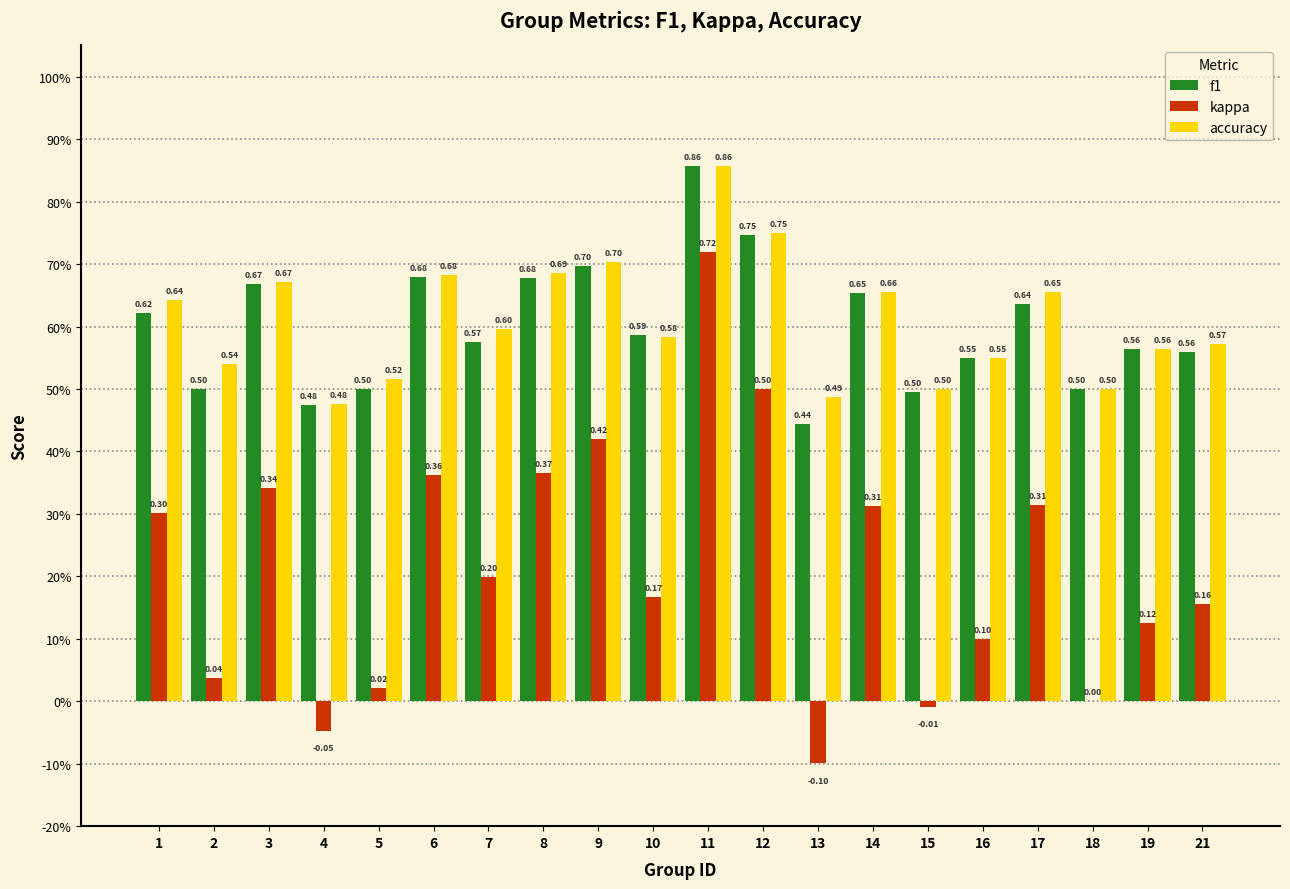

At which label does kappa reach its minimum?

13